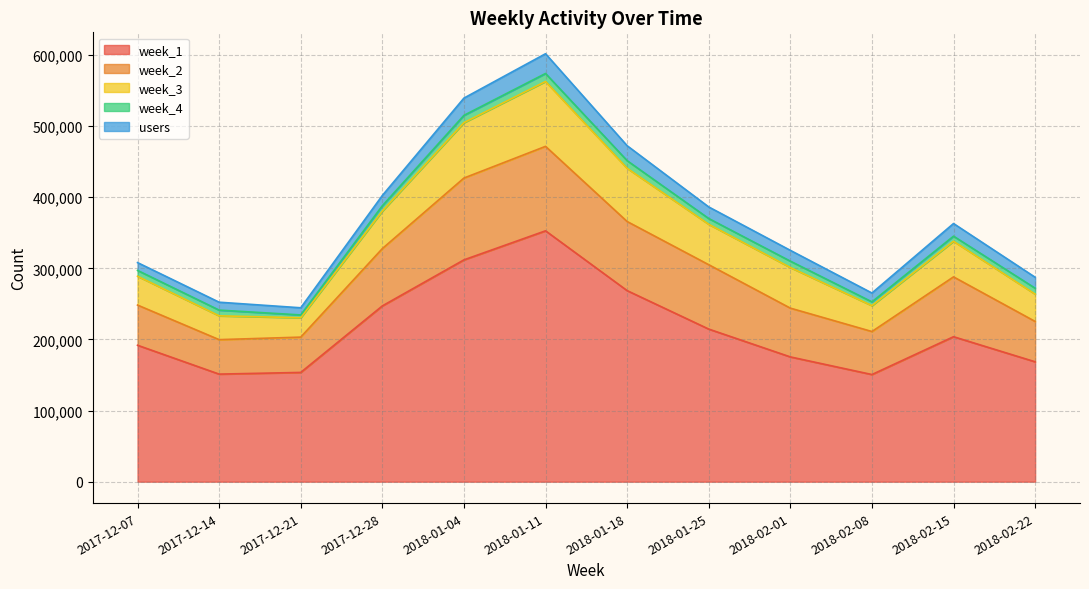

Reading left to right, list all the values displayed in this chart.

week_1: 2017-12-07=191862	2017-12-14=151272	2017-12-21=153642	2017-12-28=247174	2018-01-04=311924	2018-01-11=352773	2018-01-18=268675	2018-01-25=214598	2018-02-01=175468	2018-02-08=150681	2018-02-15=203867	2018-02-22=168612
week_2: 2017-12-07=56496	2017-12-14=48462	2017-12-21=49650	2017-12-28=80591	2018-01-04=115039	2018-01-11=118756	2018-01-18=97178	2018-01-25=90522	2018-02-01=68590	2018-02-08=60484	2018-02-15=84133	2018-02-22=56734
week_3: 2017-12-07=40550	2017-12-14=33472	2017-12-21=27245	2017-12-28=52721	2018-01-04=77861	2018-01-11=91239	2018-01-18=74815	2018-01-25=56825	2018-02-01=57129	2018-02-08=36352	2018-02-15=50082	2018-02-22=38395
week_4: 2017-12-07=8191	2017-12-14=8066	2017-12-21=3933	2017-12-28=7503	2018-01-04=10293	2018-01-11=11227	2018-01-18=10743	2018-01-25=8111	2018-02-01=8932	2018-02-08=5362	2018-02-15=7149	2018-02-22=8359
users: 2017-12-07=10983	2017-12-14=11111	2017-12-21=10067	2017-12-28=14459	2018-01-04=24269	2018-01-11=27783	2018-01-18=21018	2018-01-25=16286	2018-02-01=15188	2018-02-08=12435	2018-02-15=17779	2018-02-22=15382